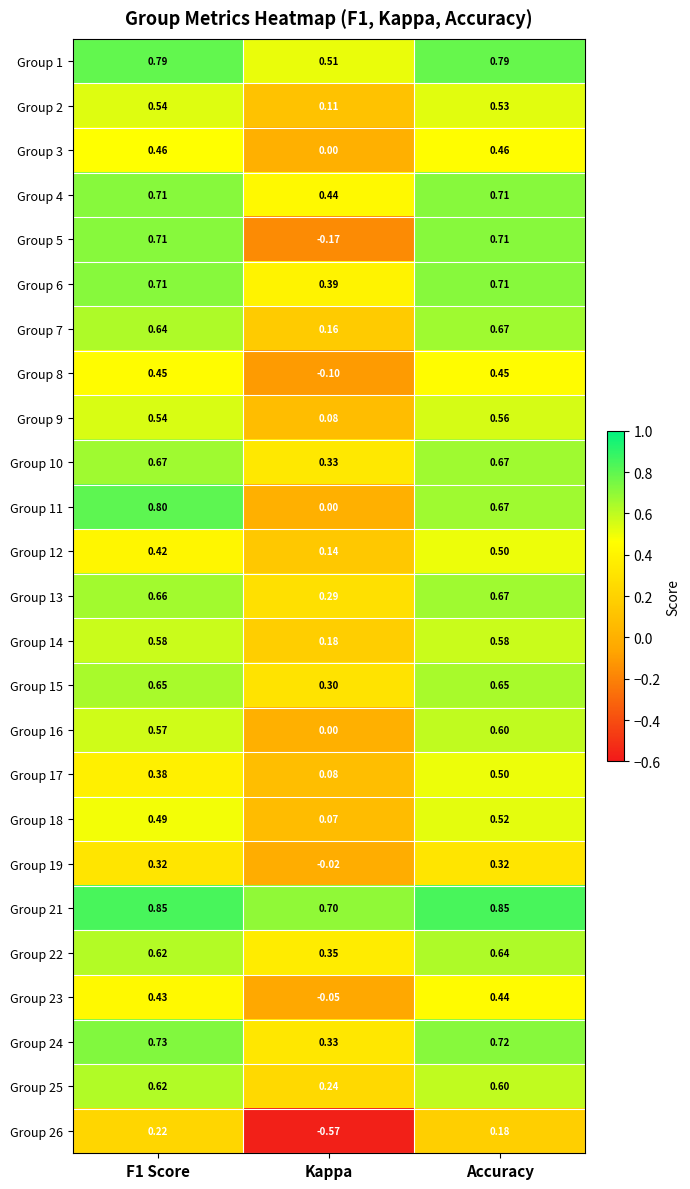

At which category is the sum across all series the highest?

Accuracy